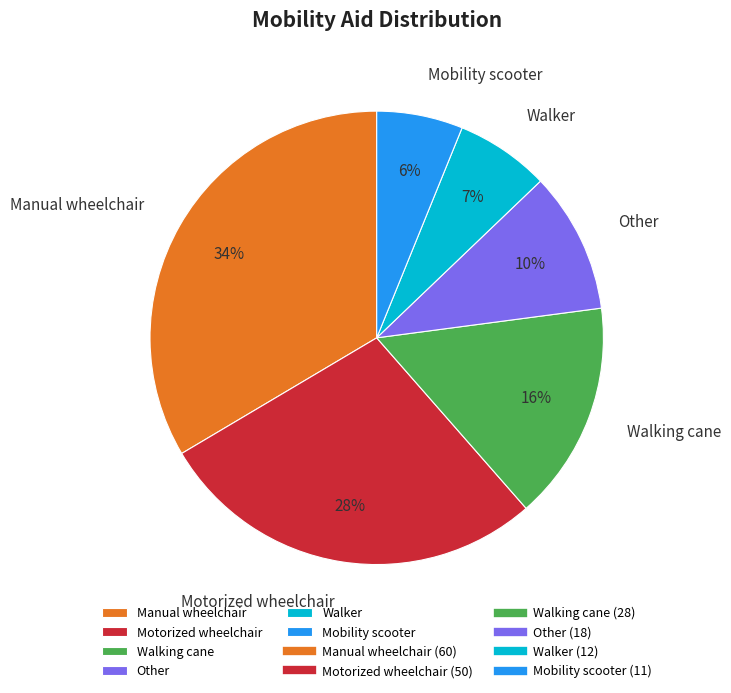

To the nearest percent, what is the combined percentage of Manual wheelchair and Other?

44%